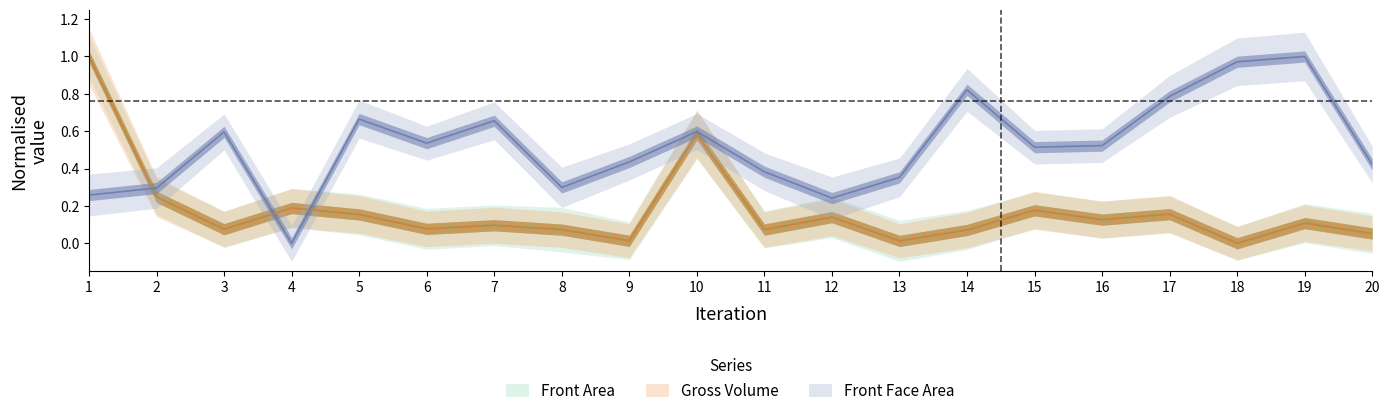

True or false: Front Face Area and Gross Volume cross at least once.

True